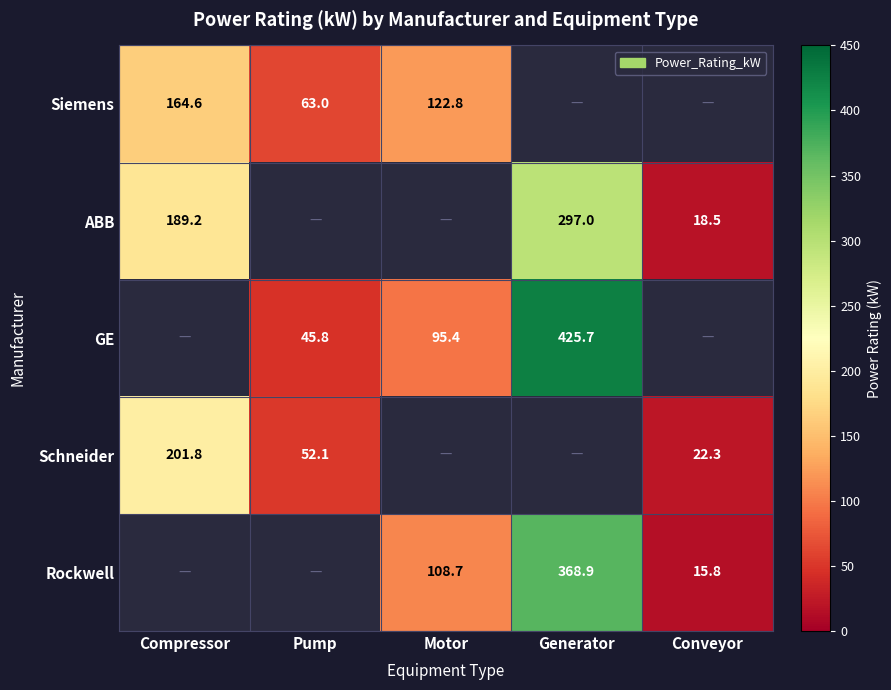

At which category does the chart reach its minimum across all series?

Generator